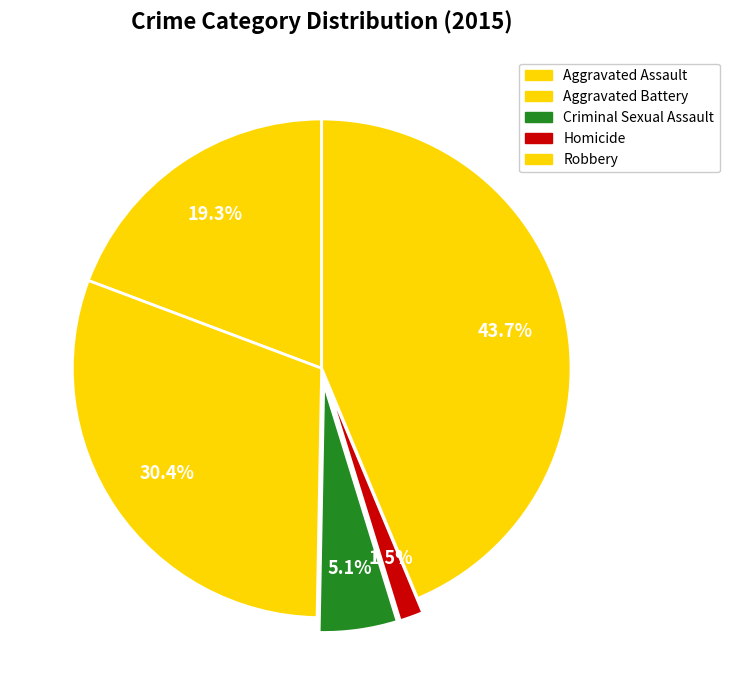

How much of the chart is everything except Robbery?

56.3%